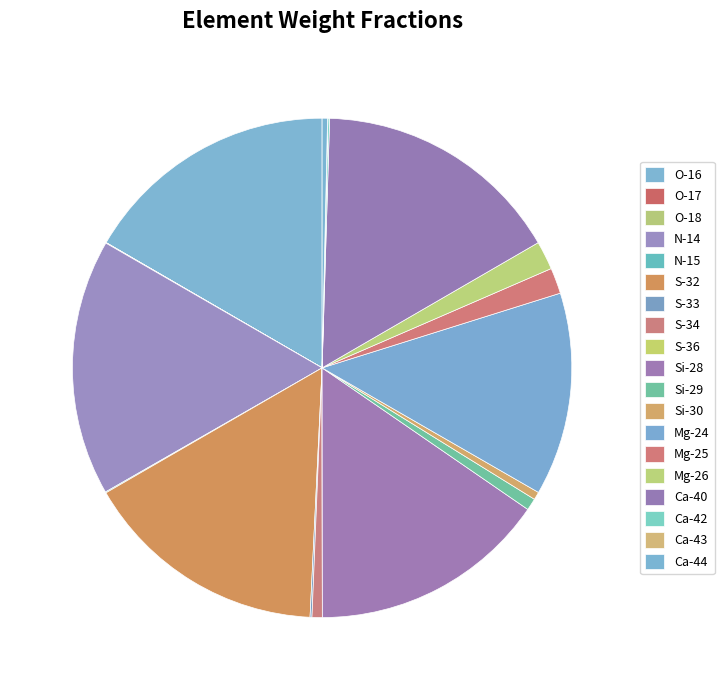

Which category has the smallest portion of the pie?

S-36